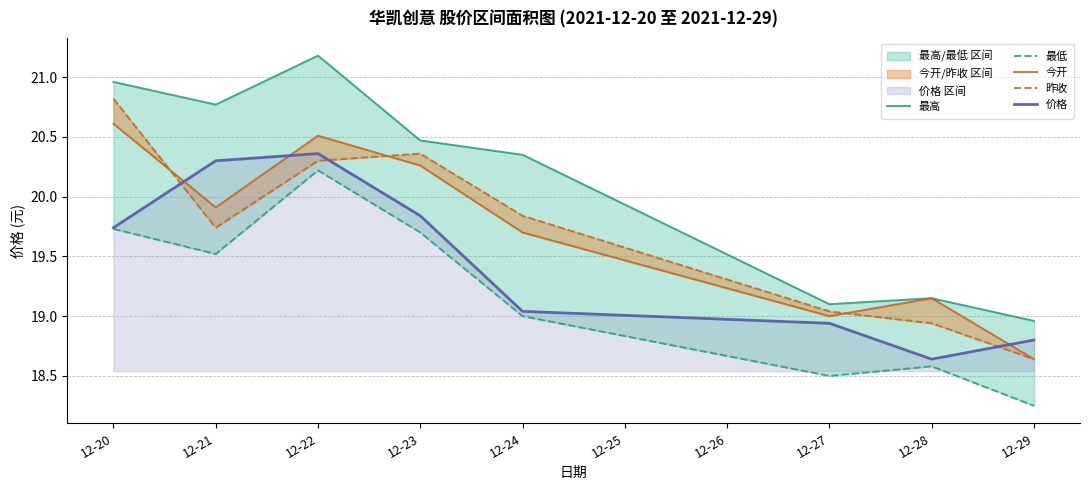

At which category does the chart reach its peak across all series?

12-22